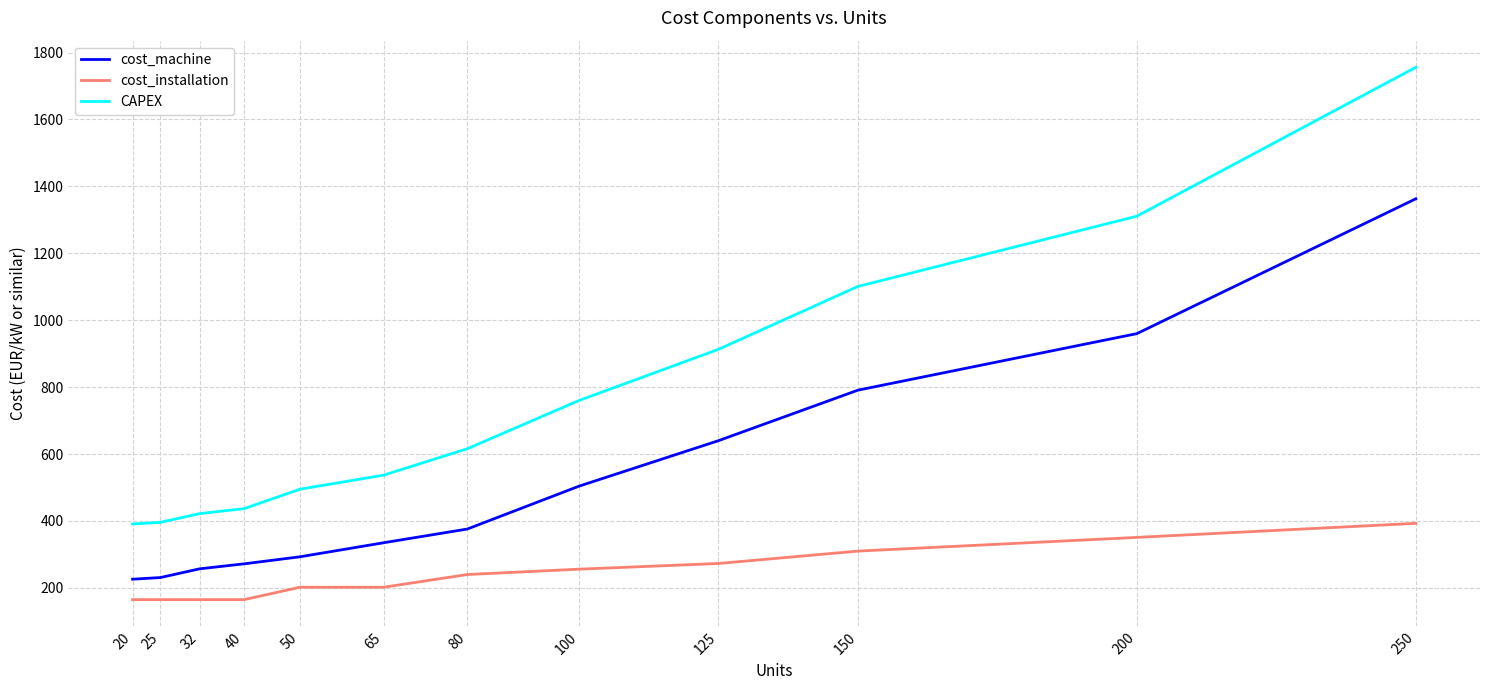

Is the value of cost_installation at 25 greater than the value of CAPEX at 65?

No